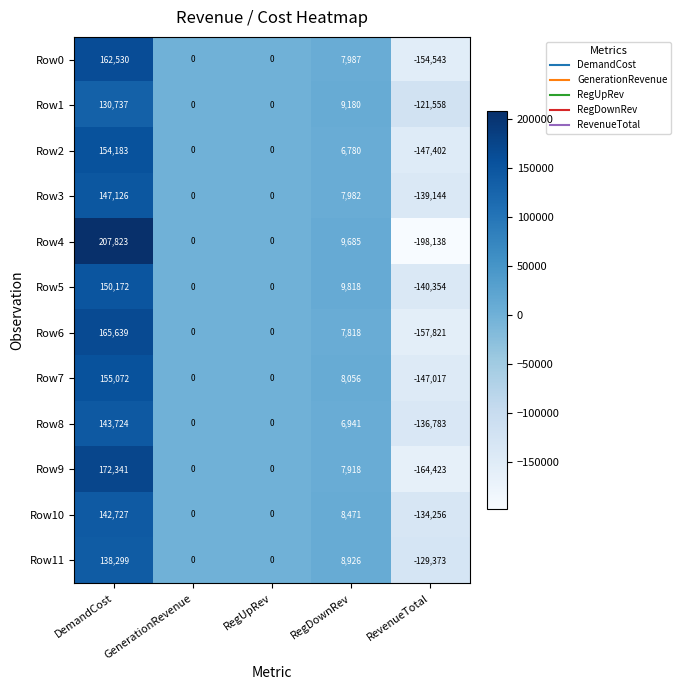

List the series in order of their peak value, lowest first.

Row1, Row11, Row10, Row8, Row3, Row5, Row2, Row7, Row0, Row6, Row9, Row4